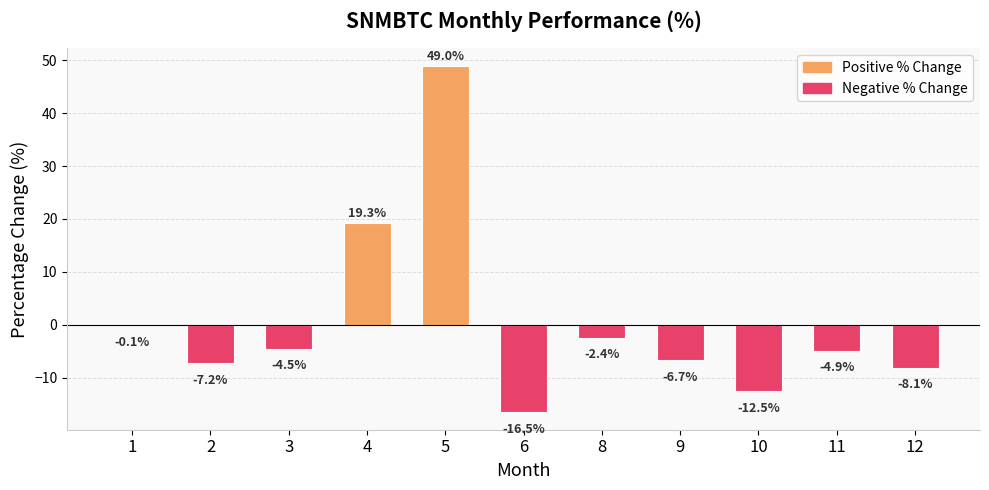

At which label is the value closest to 16?

4